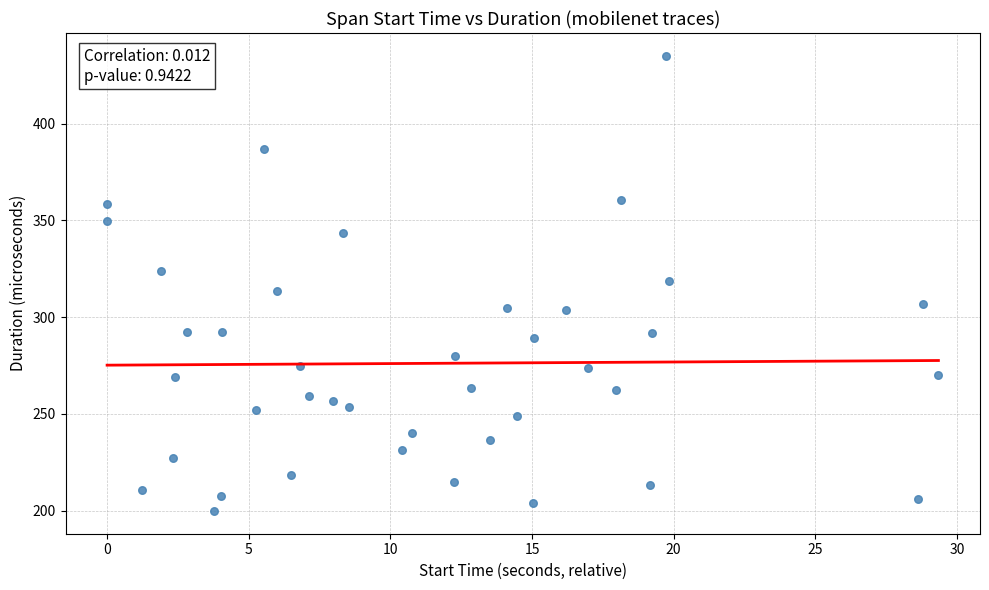

What is the range of Y values (max minus min)?

235.3